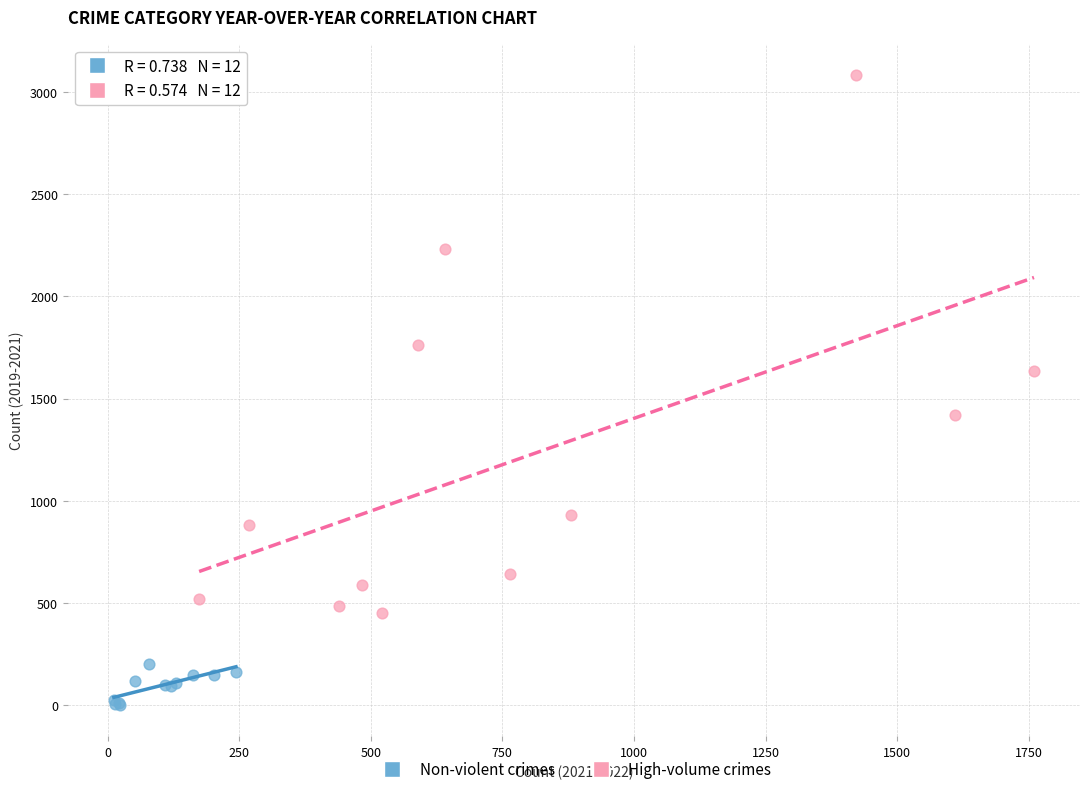

Which series contains the lowest Y value?

Non-violent crimes